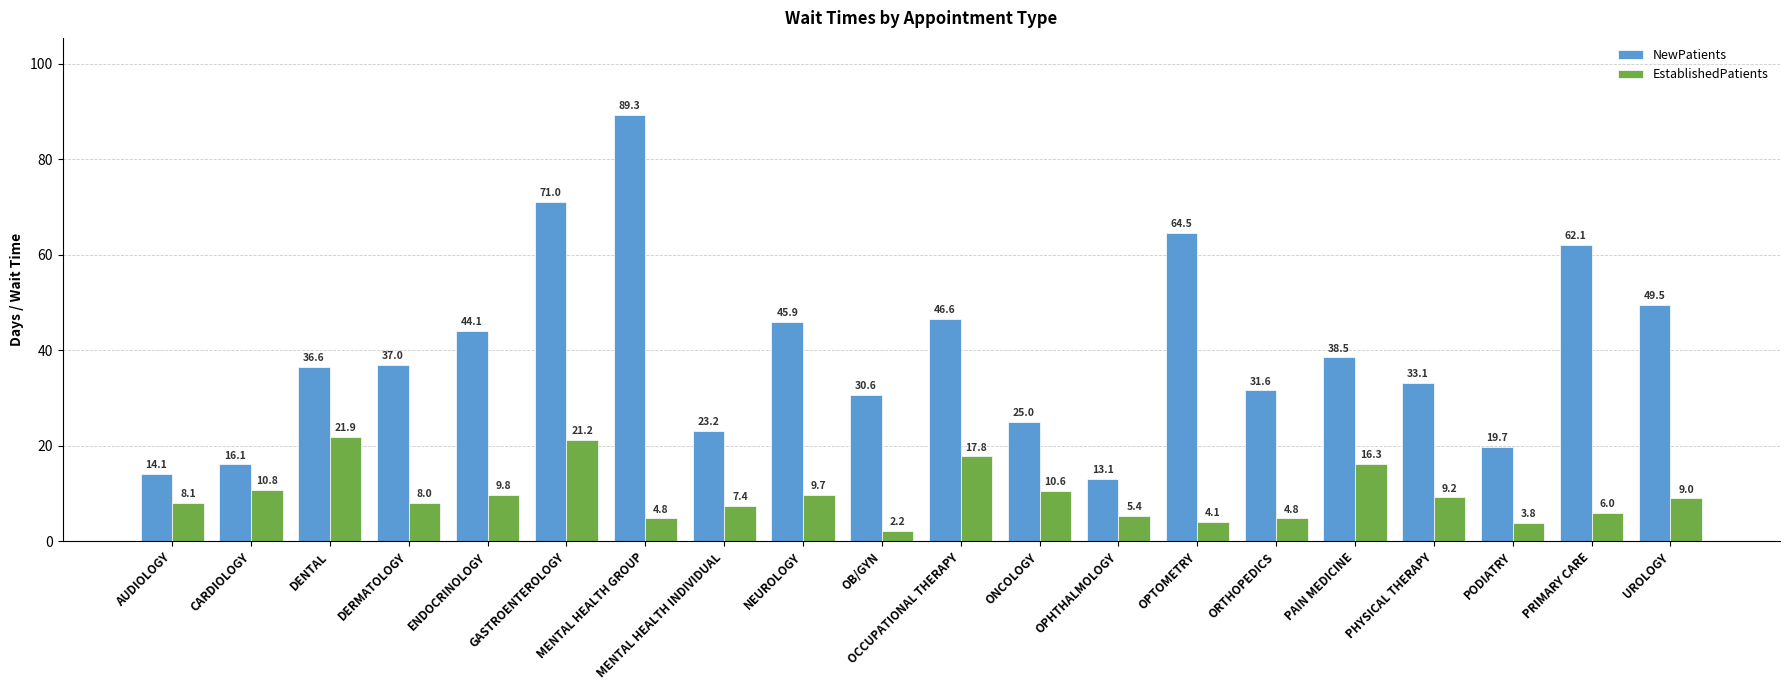

Reading left to right, transcribe all the data shown in this chart.

NewPatients: AUDIOLOGY=14.1	CARDIOLOGY=16.1	DENTAL=36.6	DERMATOLOGY=37.0	ENDOCRINOLOGY=44.1	GASTROENTEROLOGY=71.0	MENTAL HEALTH GROUP=89.3	MENTAL HEALTH INDIVIDUAL=23.2	NEUROLOGY=45.9	OB/GYN=30.6	OCCUPATIONAL THERAPY=46.6	ONCOLOGY=25.0	OPHTHALMOLOGY=13.1	OPTOMETRY=64.5	ORTHOPEDICS=31.6	PAIN MEDICINE=38.5	PHYSICAL THERAPY=33.1	PODIATRY=19.7	PRIMARY CARE=62.1	UROLOGY=49.5
EstablishedPatients: AUDIOLOGY=8.1	CARDIOLOGY=10.8	DENTAL=21.9	DERMATOLOGY=8.0	ENDOCRINOLOGY=9.8	GASTROENTEROLOGY=21.2	MENTAL HEALTH GROUP=4.8	MENTAL HEALTH INDIVIDUAL=7.4	NEUROLOGY=9.7	OB/GYN=2.2	OCCUPATIONAL THERAPY=17.8	ONCOLOGY=10.6	OPHTHALMOLOGY=5.4	OPTOMETRY=4.1	ORTHOPEDICS=4.8	PAIN MEDICINE=16.3	PHYSICAL THERAPY=9.2	PODIATRY=3.8	PRIMARY CARE=6.0	UROLOGY=9.0